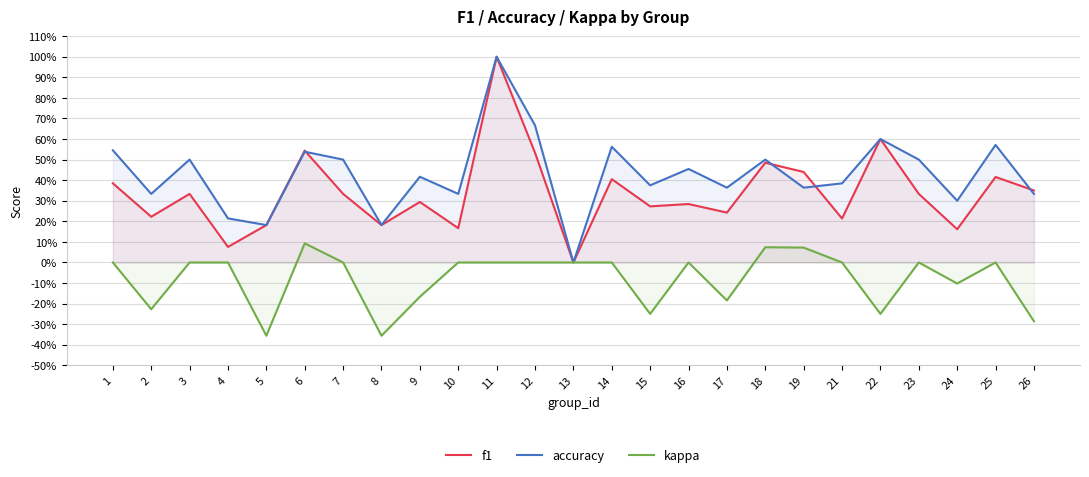

What is the average value of the f1 series?

0.3